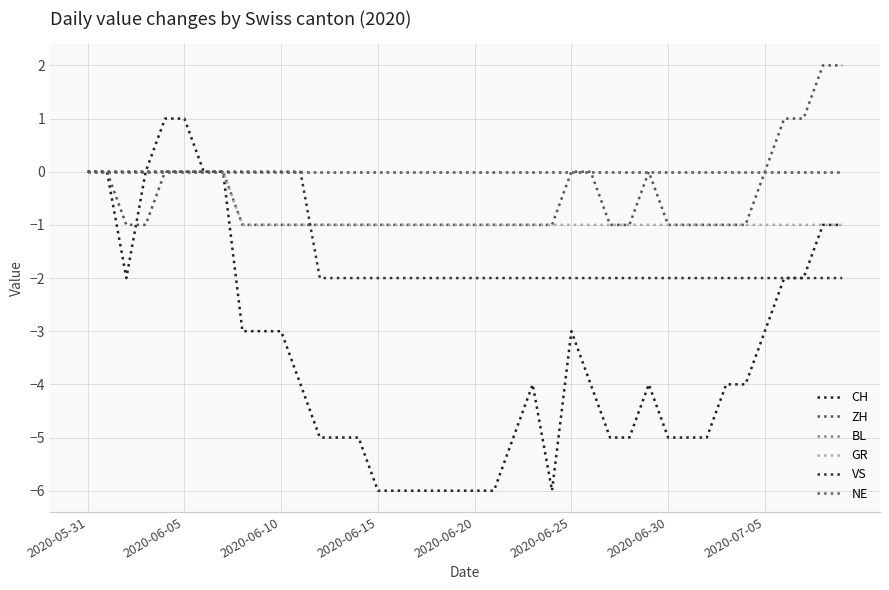

Does the chart have visible grid lines?

Yes